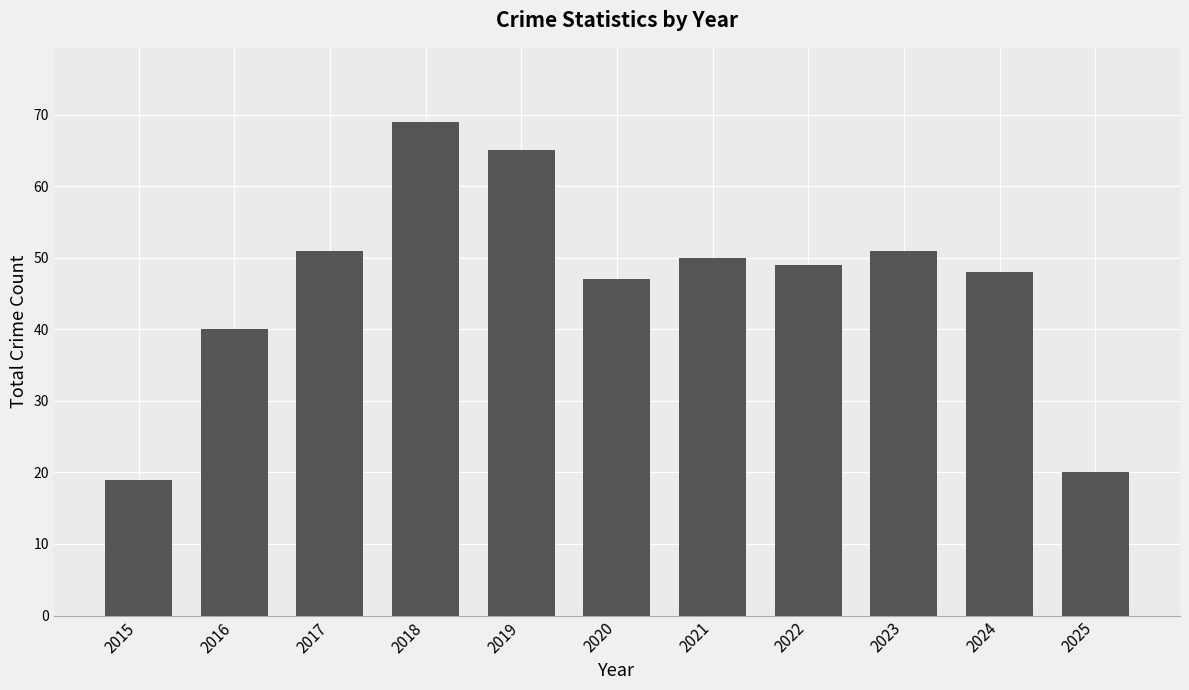

Read the value at 2020, to the nearest 10.

50